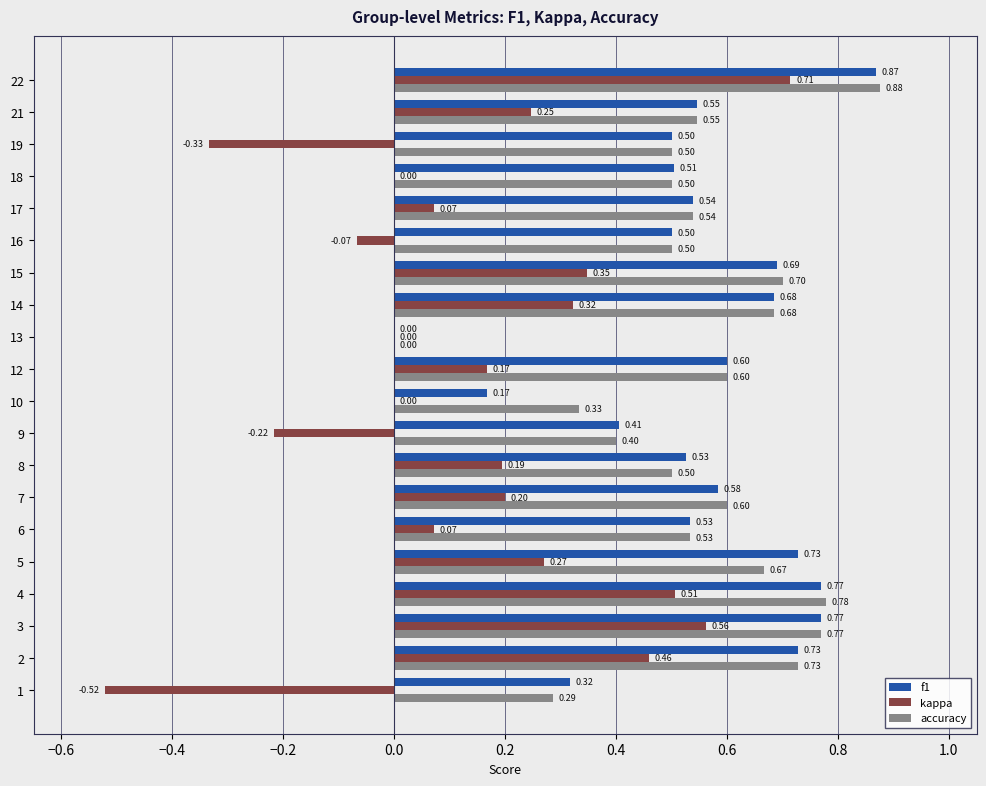

What are all the series names shown in the legend?

f1, kappa, accuracy